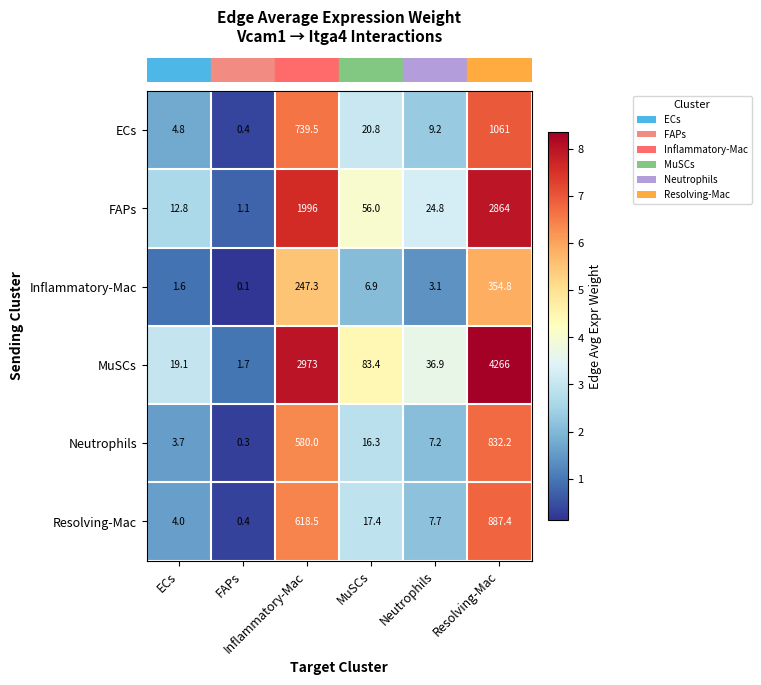

At which category does the chart reach its minimum across all series?

FAPs